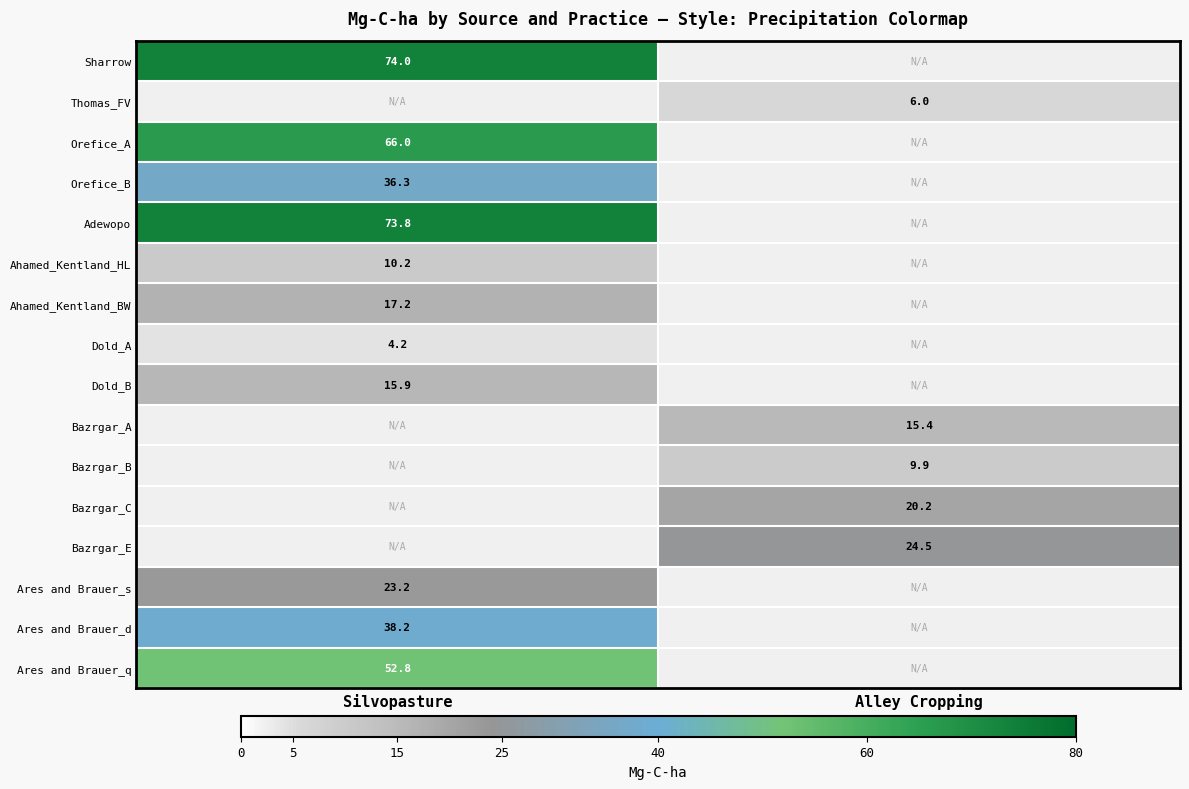

Is it true that Thomas_FV equals 6.0 at Alley Cropping?

True